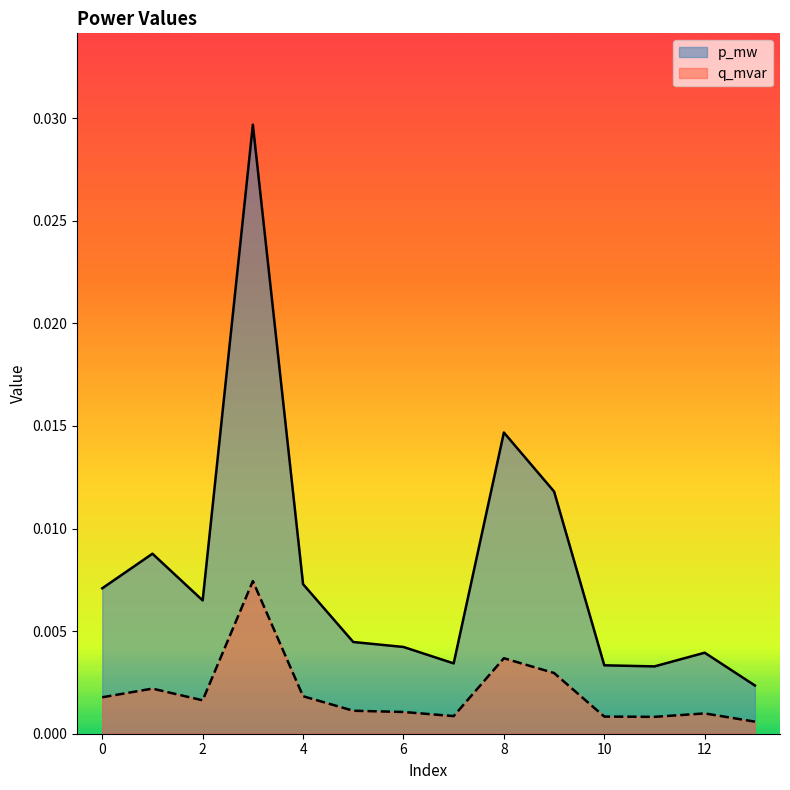

Which series has the largest total across all categories?

p_mw